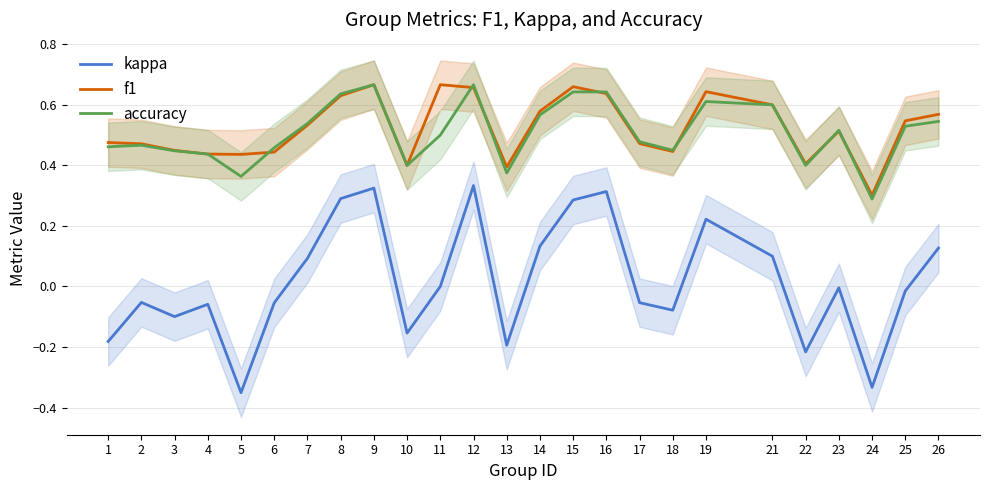

What is the sum of the accuracy values at 16 and 7?

1.2